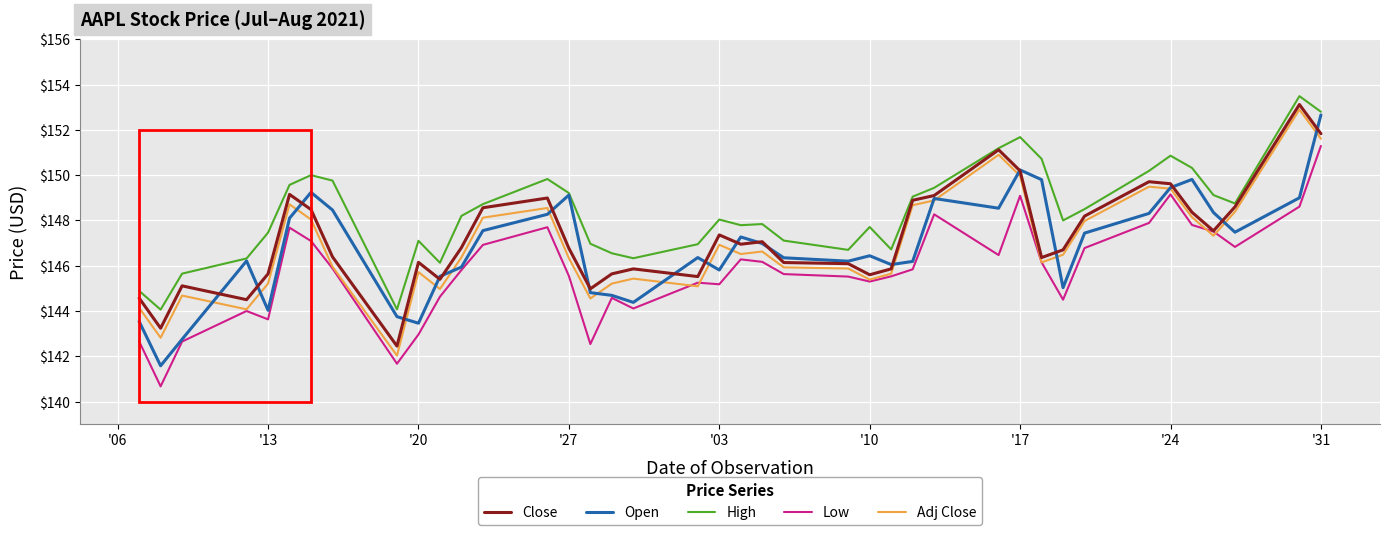

What is the greatest value displayed?

153.5